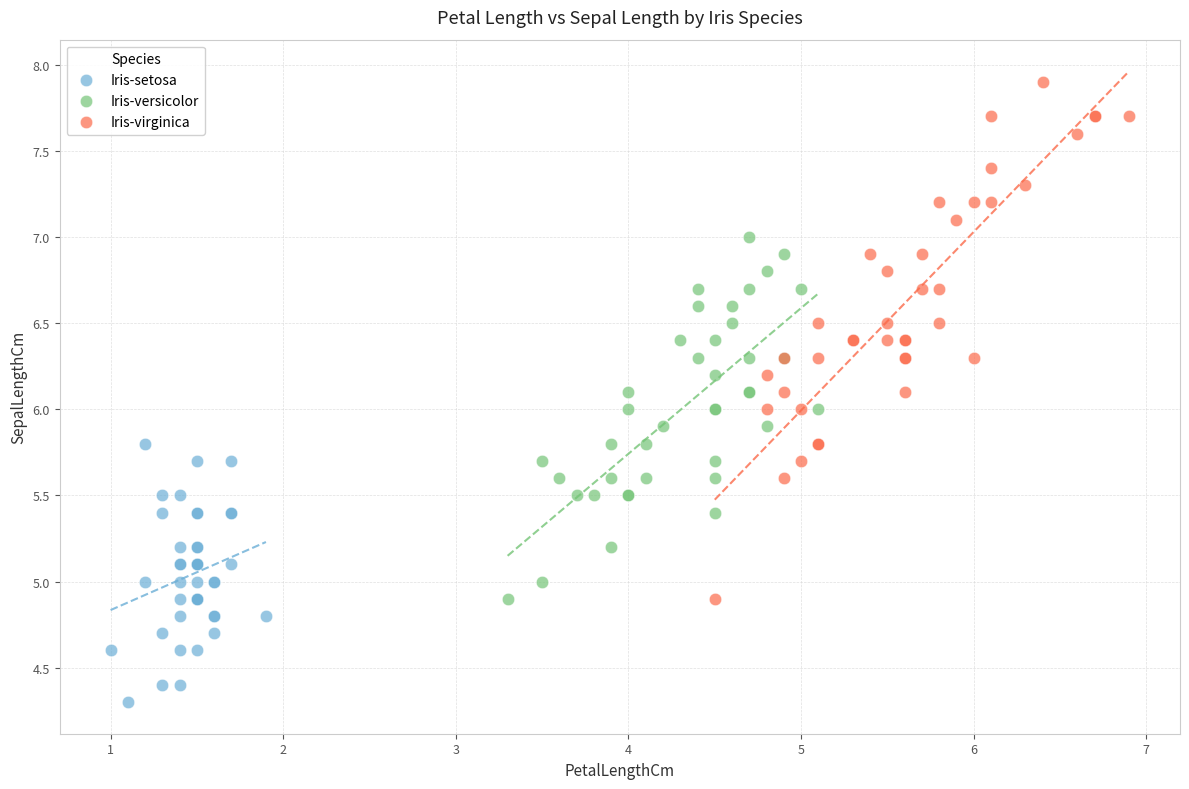

Which series has the largest Y range (max minus min)?

Iris-virginica